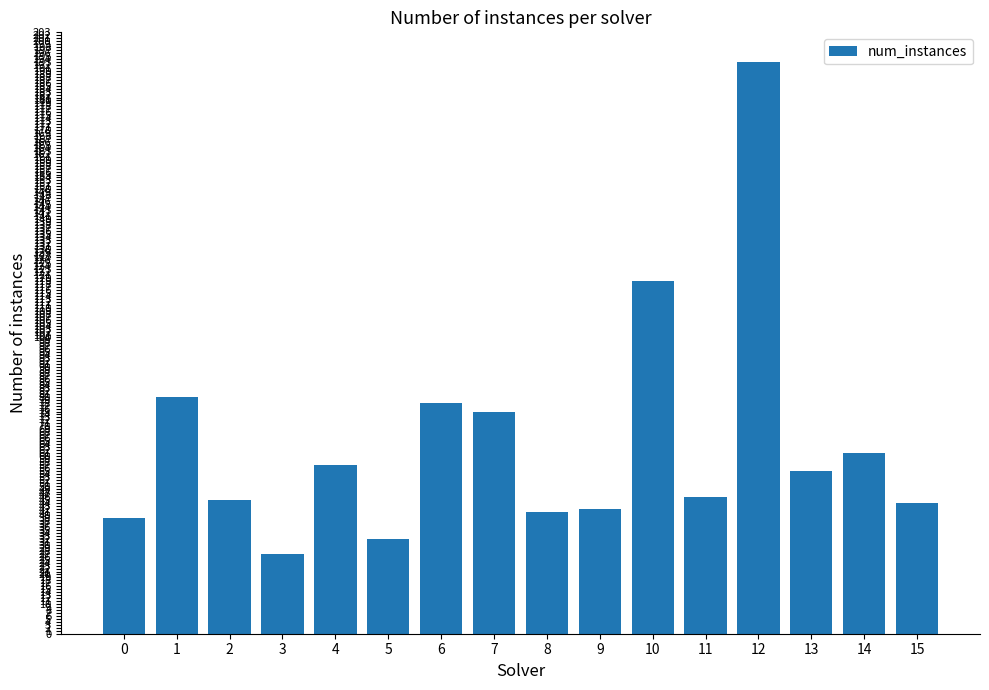

What is the difference between the second highest and second lowest values?

87